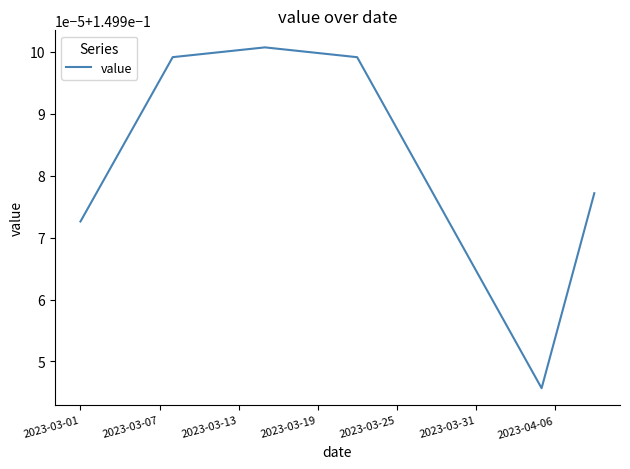

Is this an area chart (filled region under the line)?

No